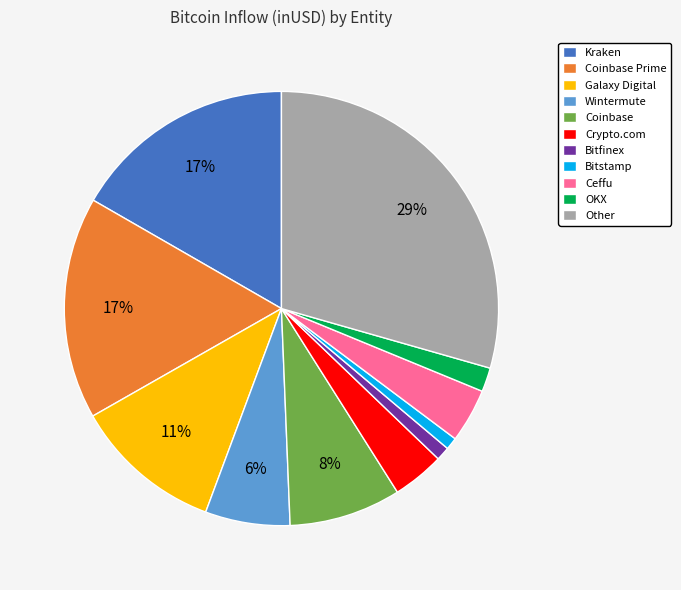

Does Galaxy Digital account for over 50% of the chart?

No